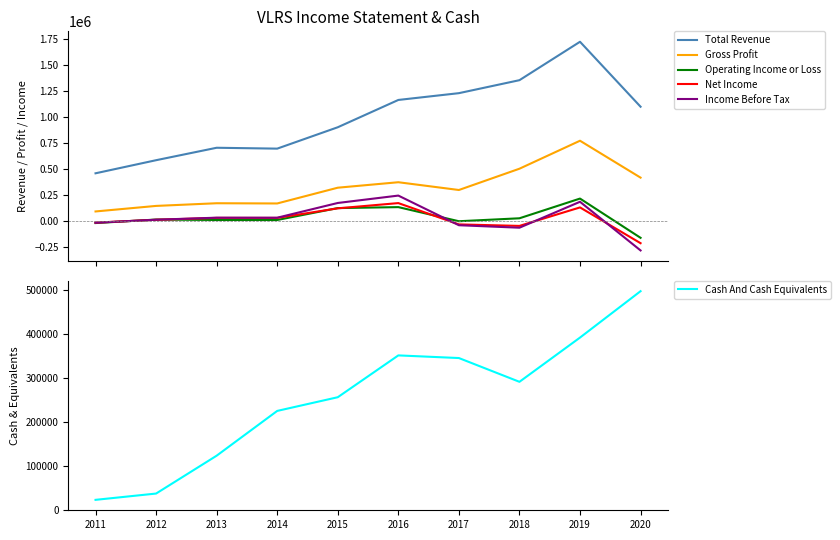

What is the difference between the maximum and minimum values in the Operating Income or Loss series?

377500